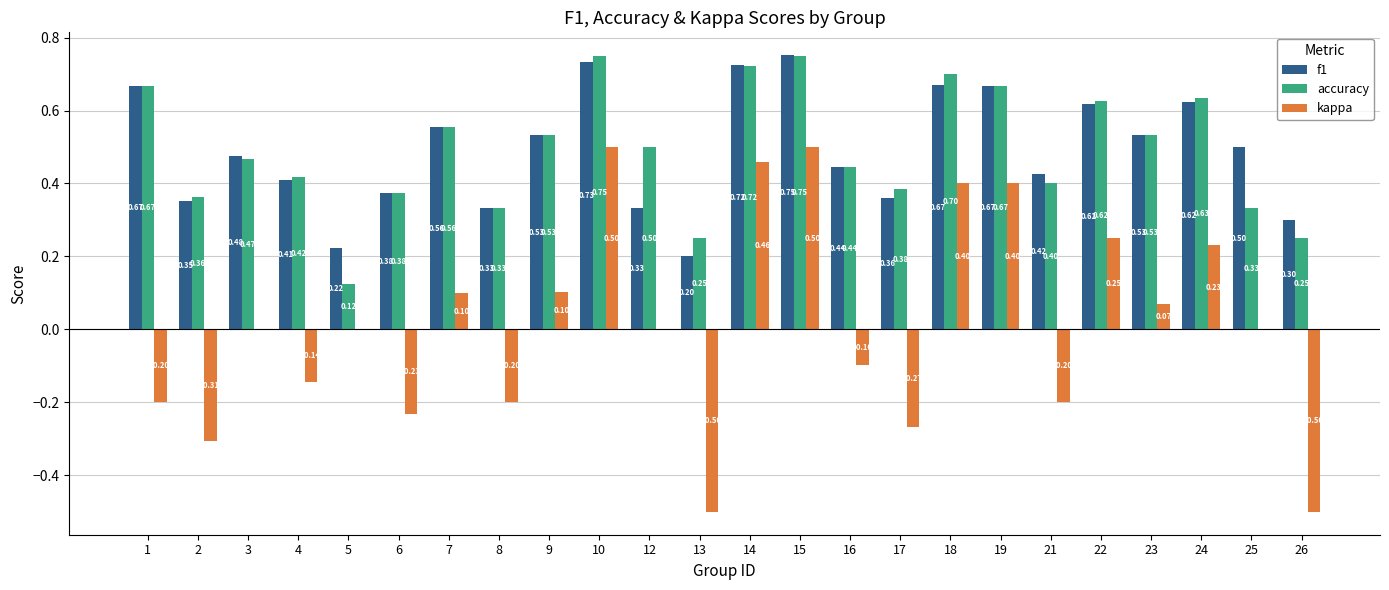

Which series changed the most between 5 and 7?

accuracy